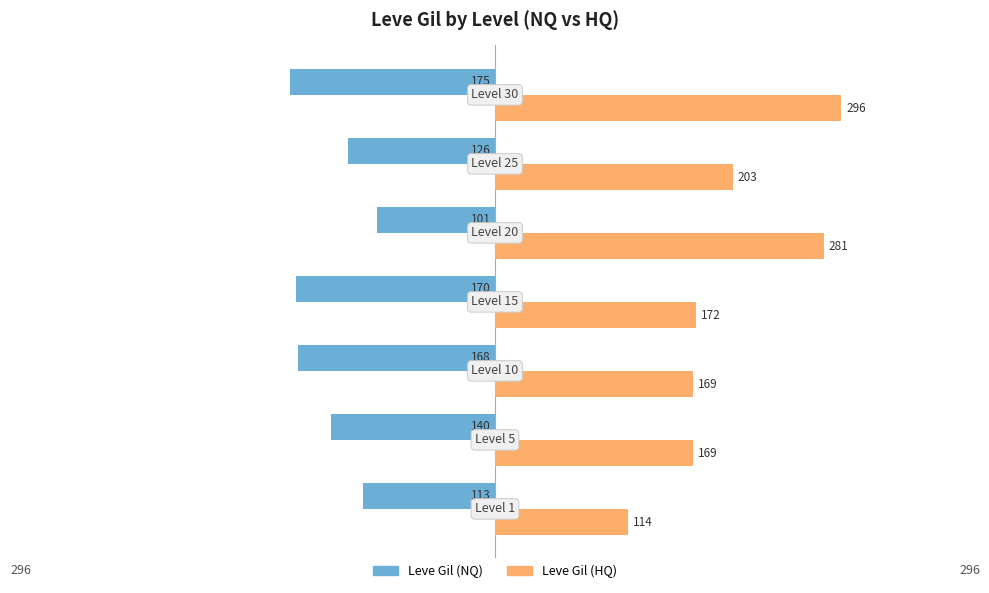

What is the lowest value of the Leve Gil (NQ) series?

-175